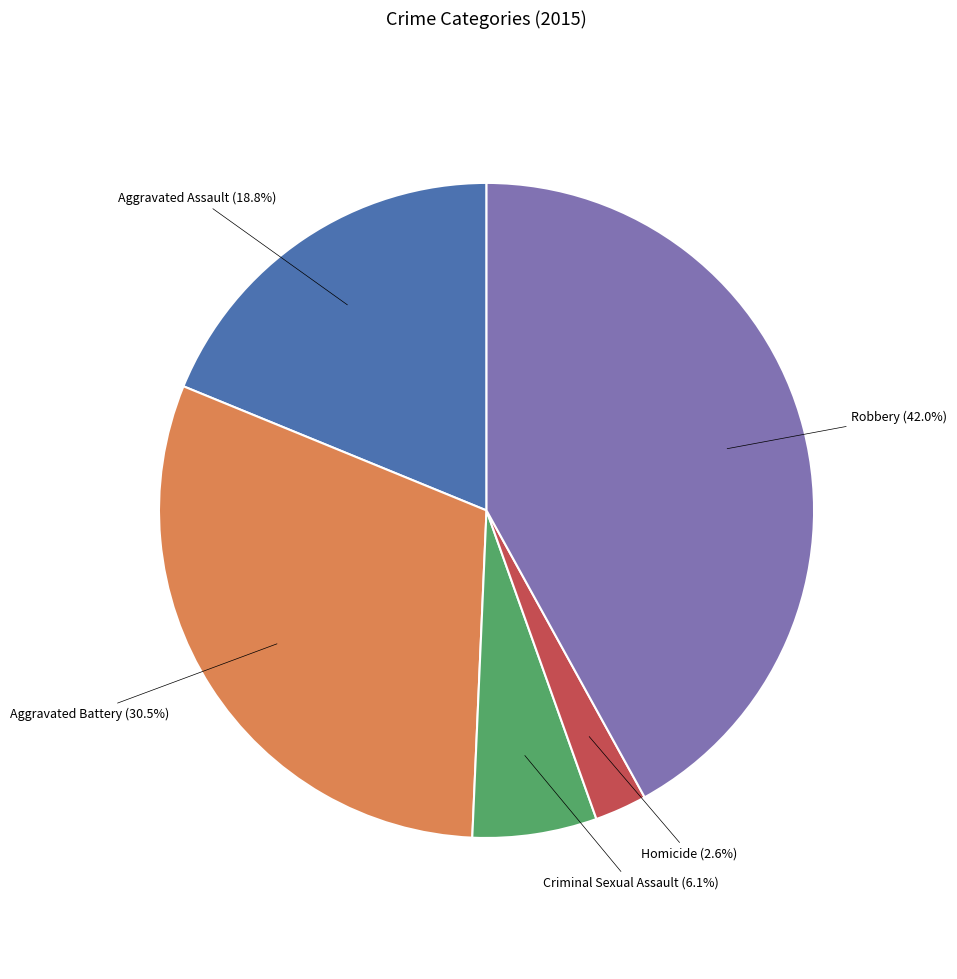

Is there a majority slice in this chart?

No